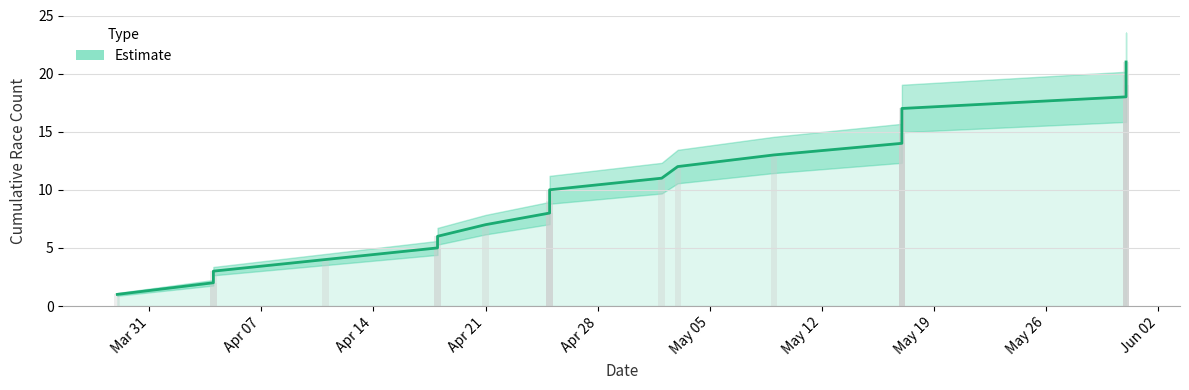

Count the number of data series in this chart.

2